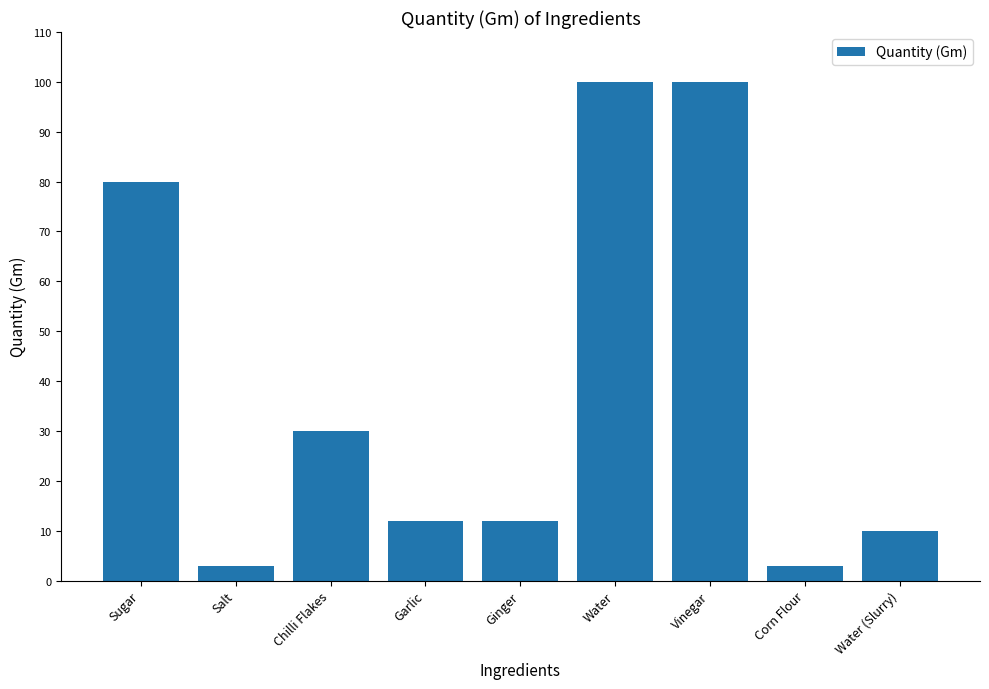

What is the change in value from Salt to Chilli Flakes?

+27